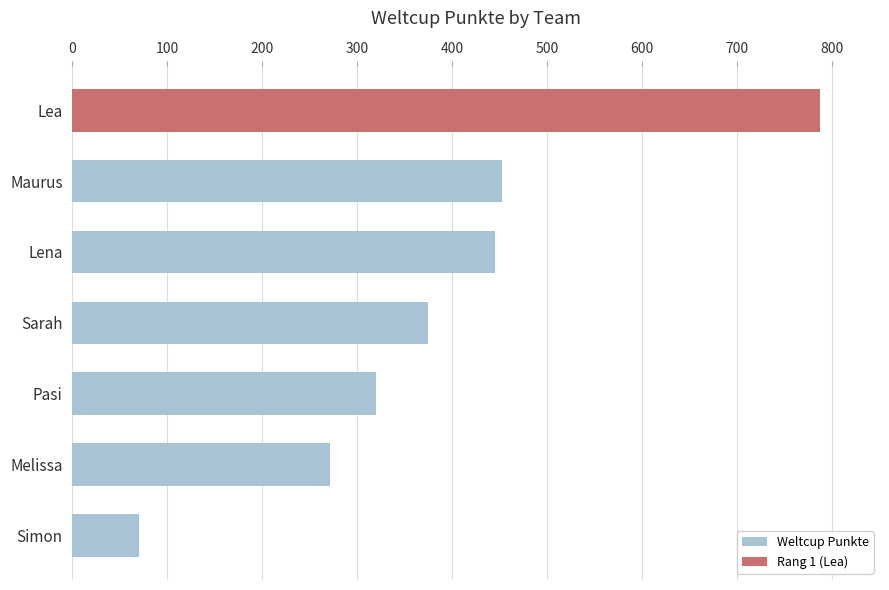

Reading top to bottom, transcribe all the data shown in this chart.

Lea=788	Maurus=453	Lena=445	Sarah=375	Pasi=320	Melissa=271	Simon=70